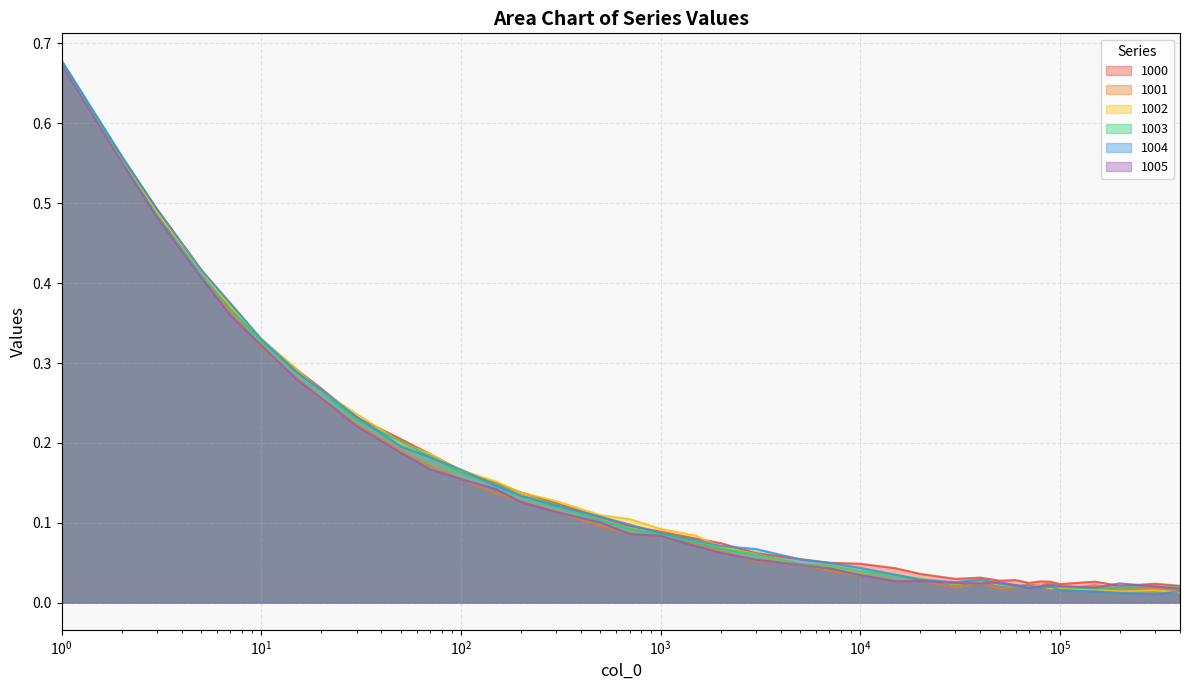

What is the highest value of the 1005 series?

0.7